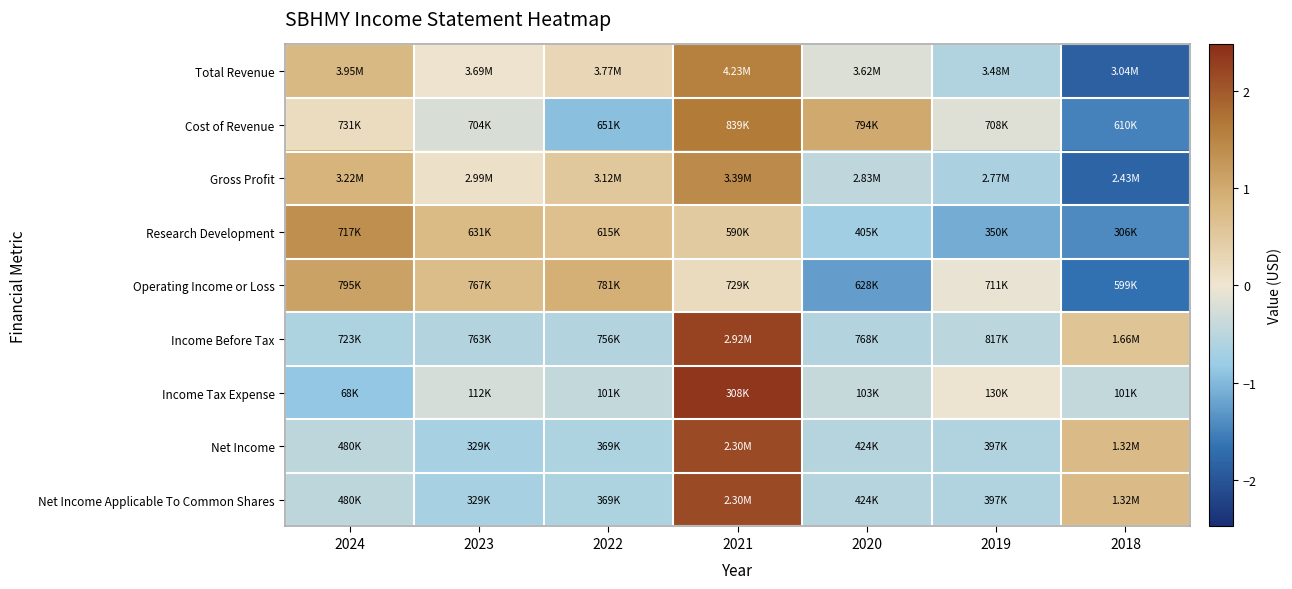

Reading left to right, what are all the values shown in this chart?

Total Revenue: 2024=0.8	2023=0.0	2022=0.3	2021=1.6	2020=-0.2	2019=-0.6	2018=-1.9
Cost of Revenue: 2024=0.2	2023=-0.2	2022=-0.9	2021=1.6	2020=1.0	2019=-0.2	2018=-1.5
Gross Profit: 2024=0.9	2023=0.1	2022=0.5	2021=1.4	2020=-0.5	2019=-0.6	2018=-1.8
Research Development: 2024=1.4	2023=0.8	2022=0.7	2021=0.5	2020=-0.8	2019=-1.1	2018=-1.4
Operating Income or Loss: 2024=1.1	2023=0.7	2022=0.9	2021=0.2	2020=-1.2	2019=-0.1	2018=-1.7
Income Before Tax: 2024=-0.6	2023=-0.6	2022=-0.6	2021=2.2	2020=-0.6	2019=-0.5	2018=0.6
Income Tax Expense: 2024=-0.9	2023=-0.3	2022=-0.4	2021=2.4	2020=-0.4	2019=-0.0	2018=-0.4
Net Income: 2024=-0.5	2023=-0.7	2022=-0.6	2021=2.2	2020=-0.5	2019=-0.6	2018=0.7
Net Income Applicable To Common Shares: 2024=-0.5	2023=-0.7	2022=-0.6	2021=2.2	2020=-0.5	2019=-0.6	2018=0.7